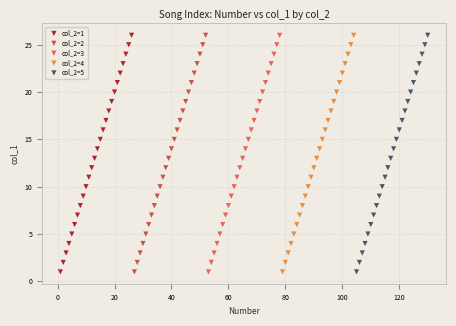

What are all the series names shown in the legend?

col_2=1, col_2=2, col_2=3, col_2=4, col_2=5